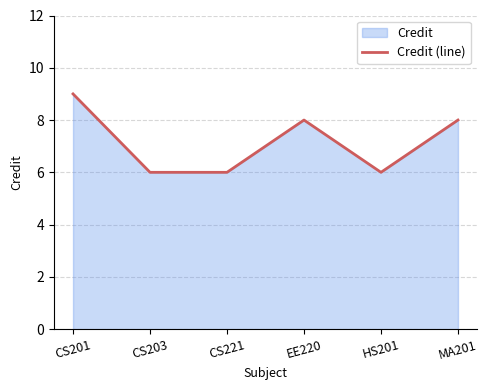

What is the difference between the maximum and second lowest values?

3